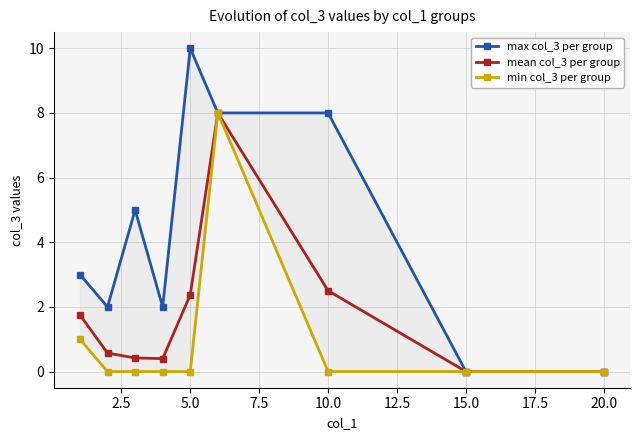

What is the average value of the min col_3 per group series?

1.0